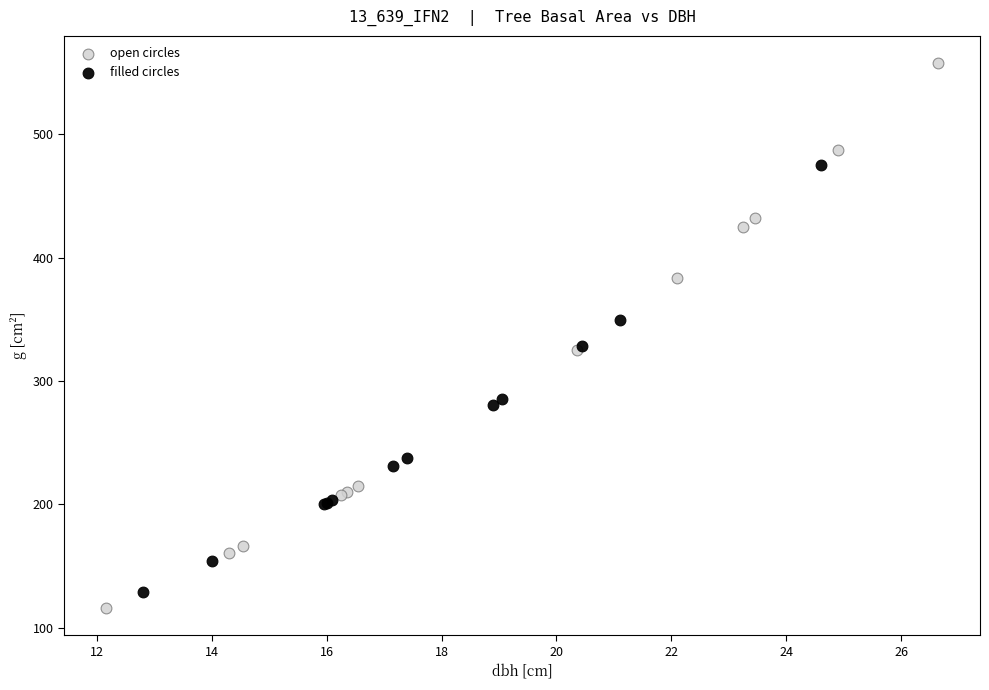

Which series has the largest Y range (max minus min)?

open circles